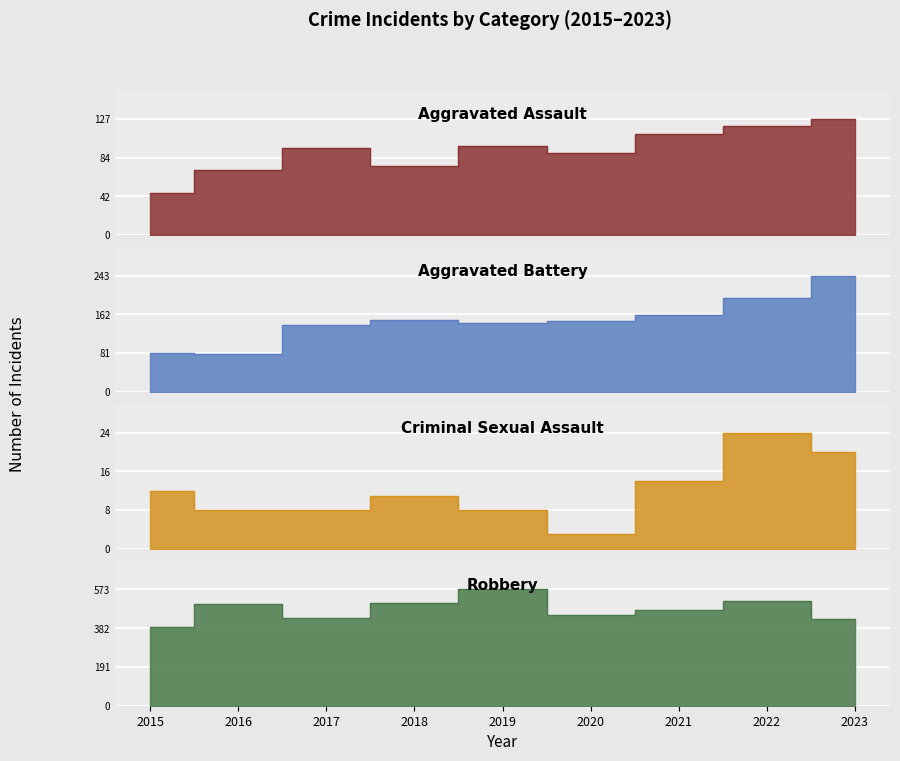

What is the total value across all series at 2018?

743